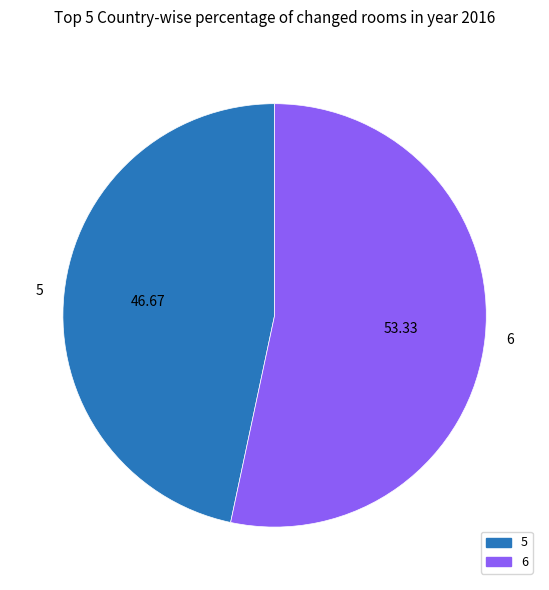

How many slices are in this pie chart?

2